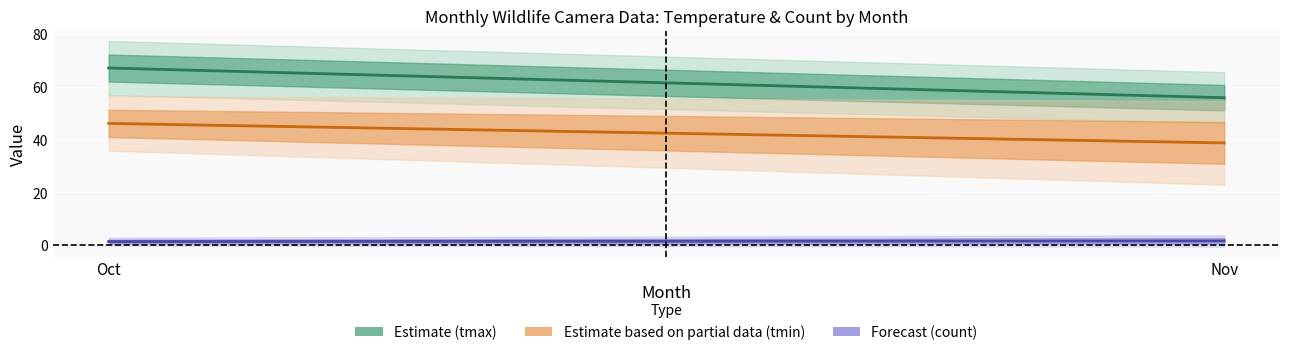

Rank the series by their average value, from highest to lowest.

tmax (Estimate), tmin (Estimate partial), count (Forecast)